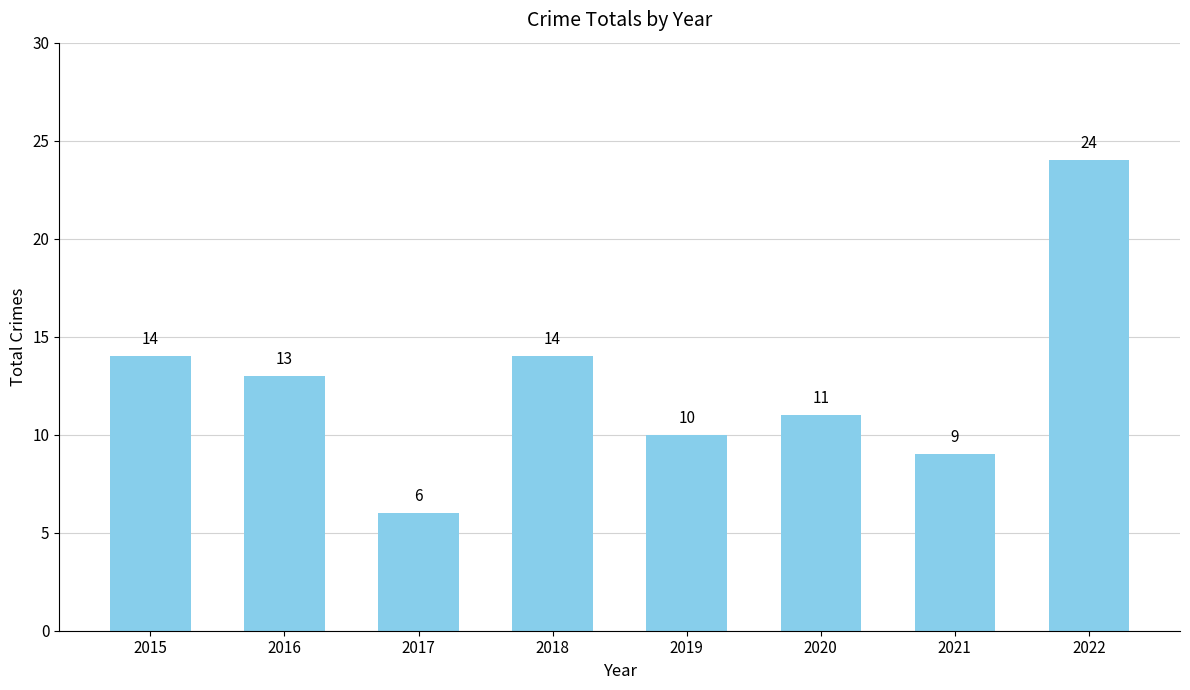

What is the difference between the maximum and minimum values?

18